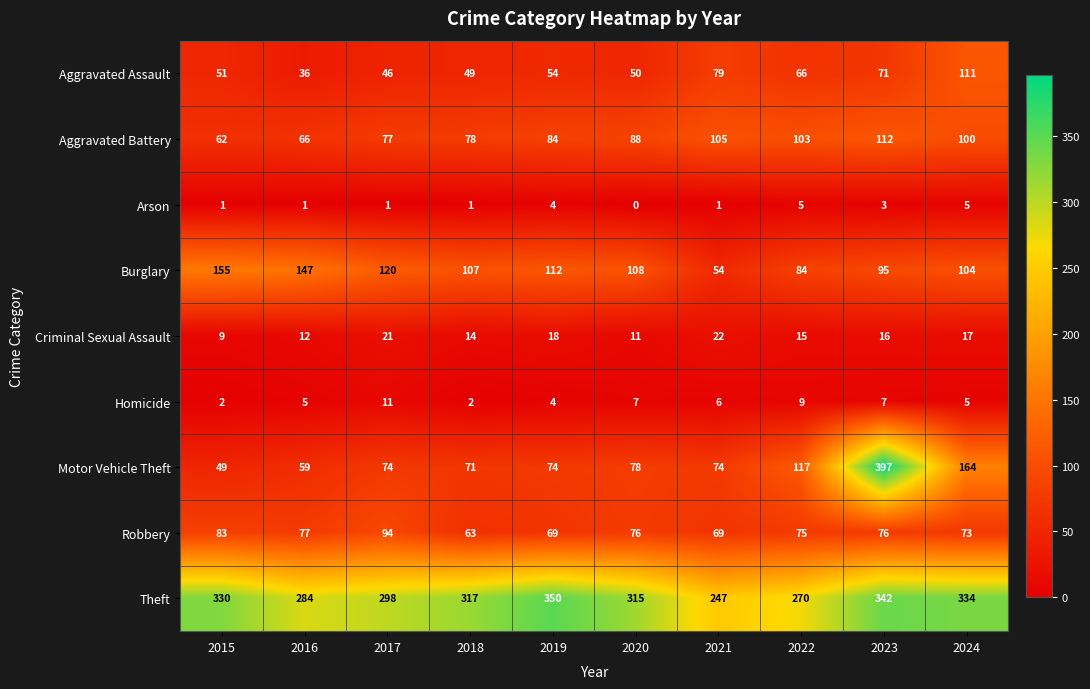

What is the difference between the Theft values at 2018 and 2024?

17